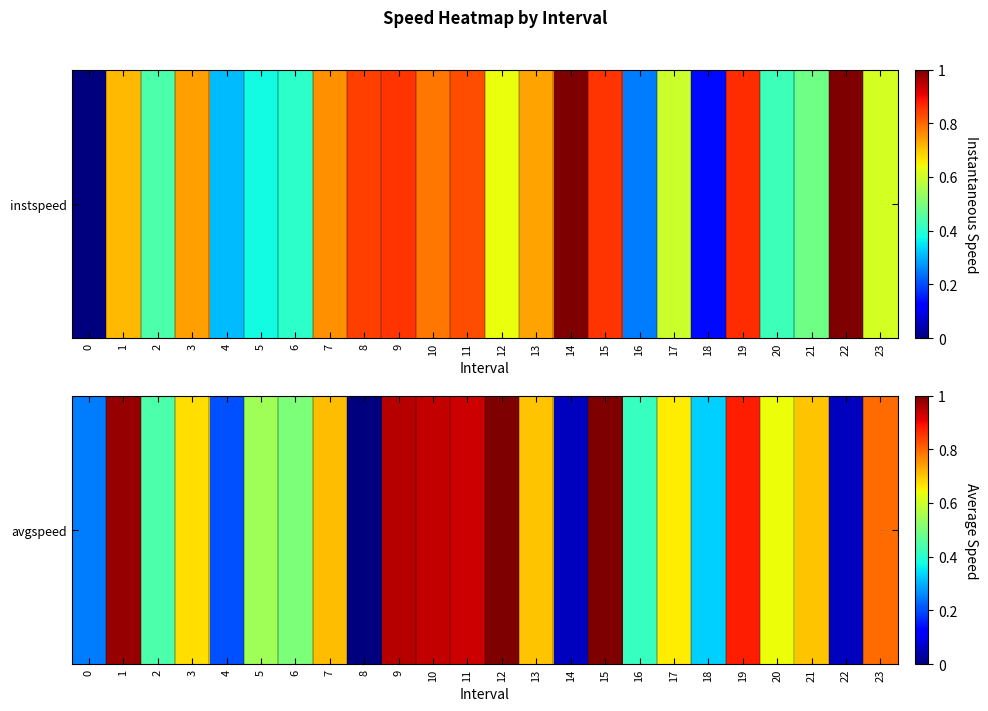

What is the sum of all values?

14.3